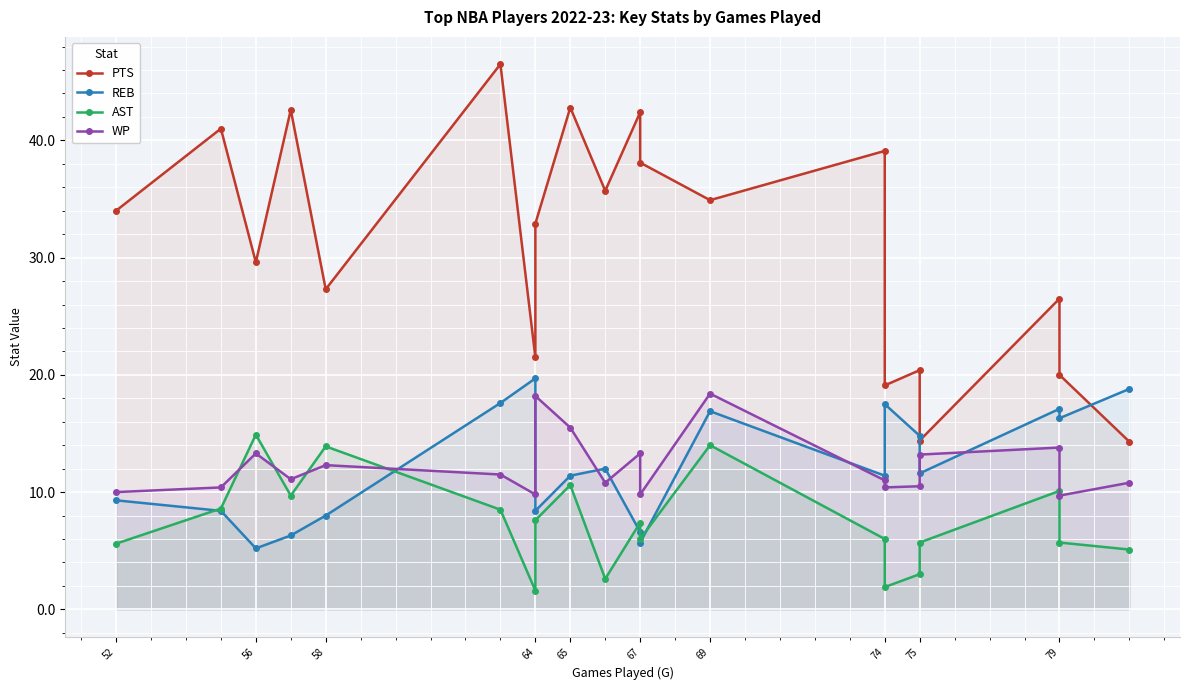

Is the value of WP at 67 greater than the value of AST at 64?

Yes